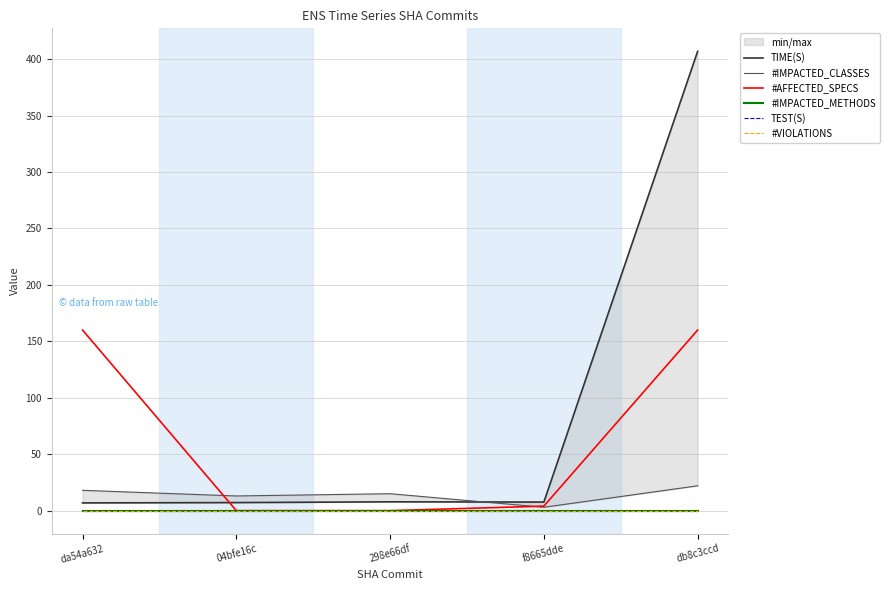

Reading left to right, extract all data points from this chart.

TIME(S): 6.9	7.1	7.8	7.6	406.9
#IMPACTED_CLASSES: 18.0	13.0	15.0	3.0	22.0
#AFFECTED_SPECS: 160.0	0.0	0.0	4.0	160.0
#IMPACTED_METHODS: 0.0	0.0	0.0	0.0	0.0
TEST(S): 0.0	0.0	0.0	0.0	0.0
#VIOLATIONS: 0.0	0.0	0.0	0.0	0.0